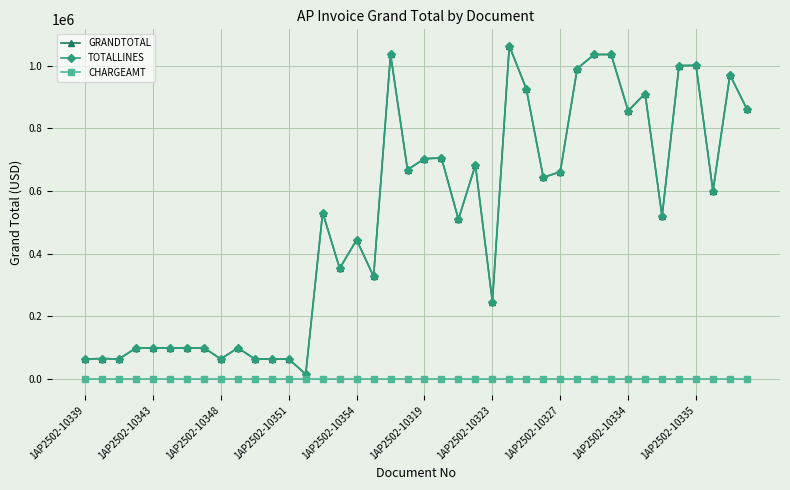

Does the chart have visible grid lines?

Yes